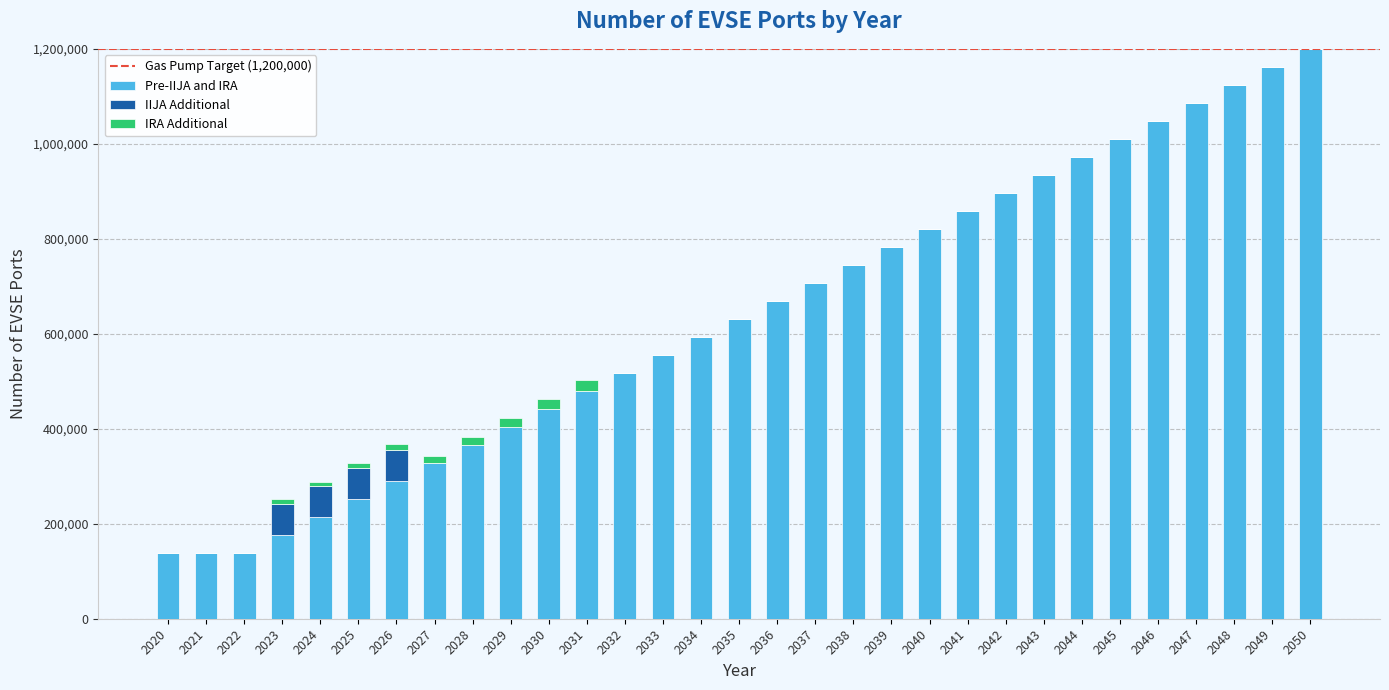

What is the maximum value for Pre-IIJA and IRA?

1200000